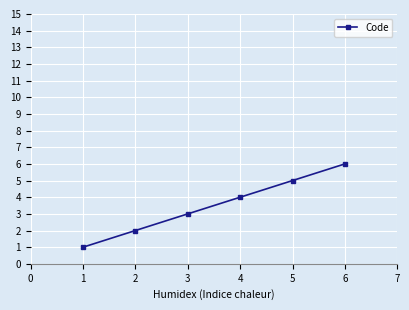

The value at 4 is 4. True or false?

True